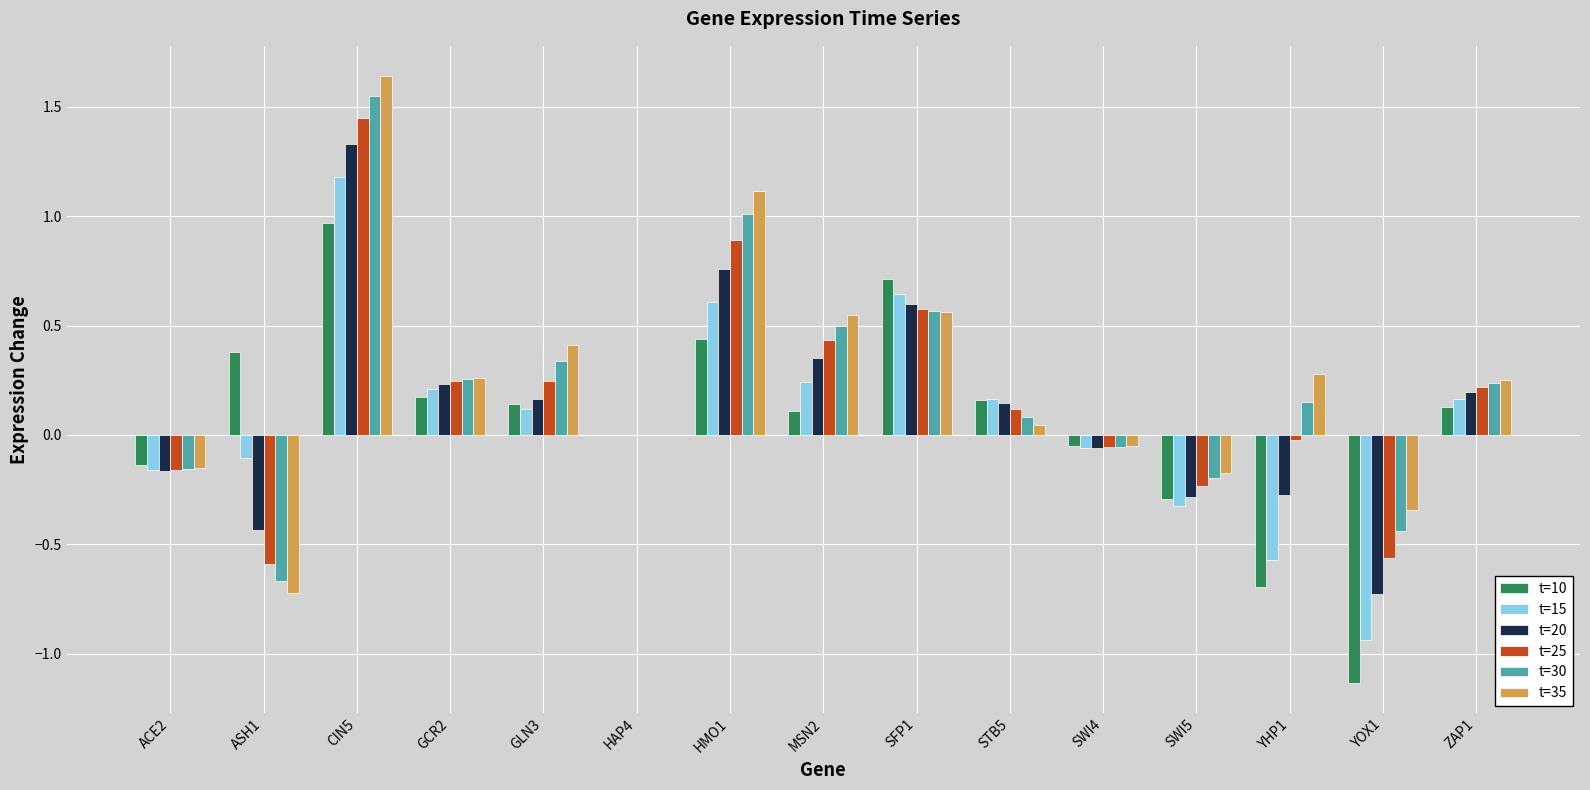

Is the value of t=15 at HAP4 greater than the value of t=20 at SFP1?

No